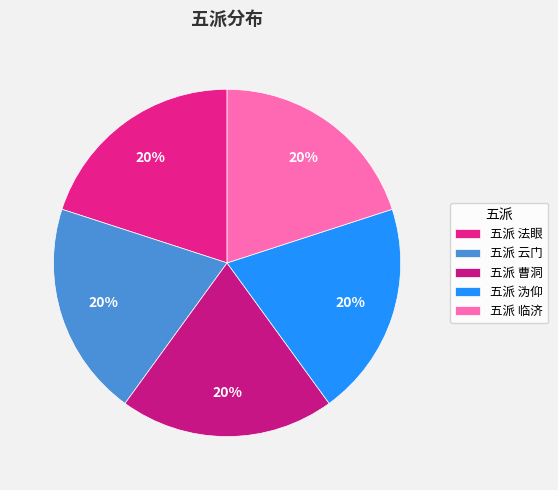

The 五派 云门 slice represents 35% of the pie. True or false?

False